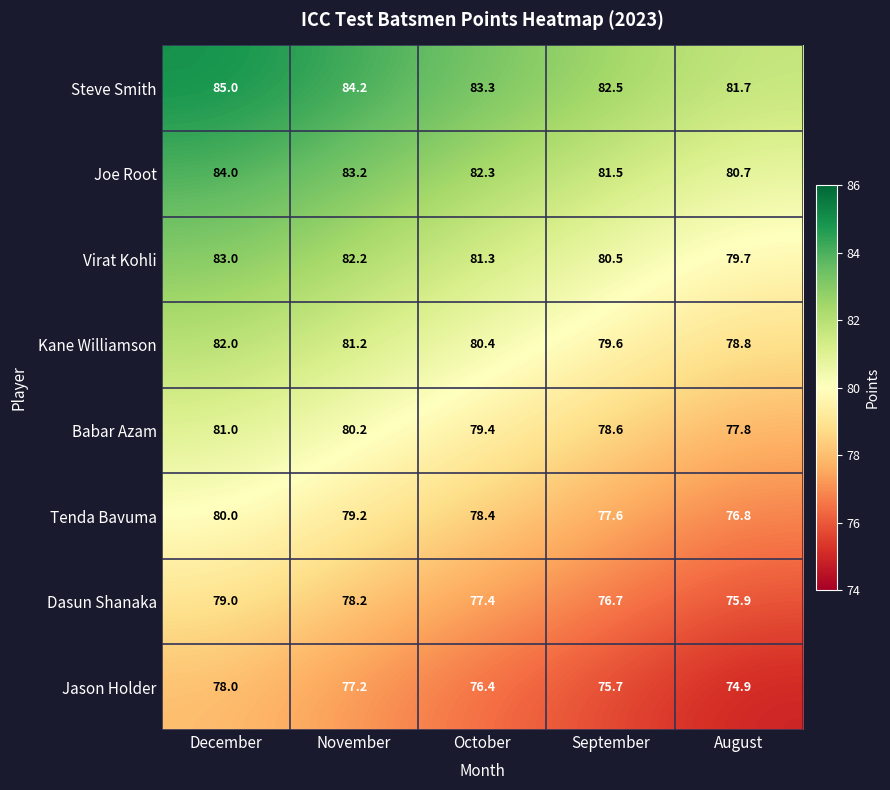

The Tenda Bavuma series shows 79.2 at November. True or false?

True